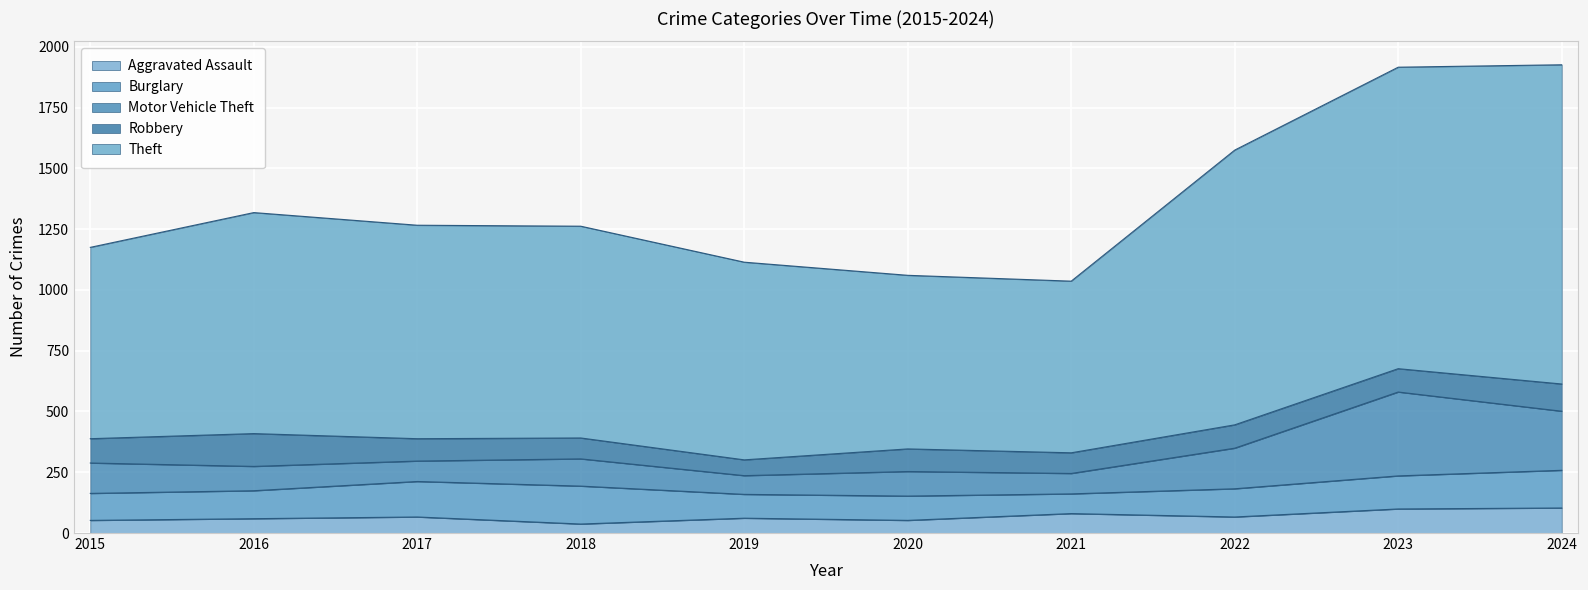

At which category is the sum across all series the highest?

2024